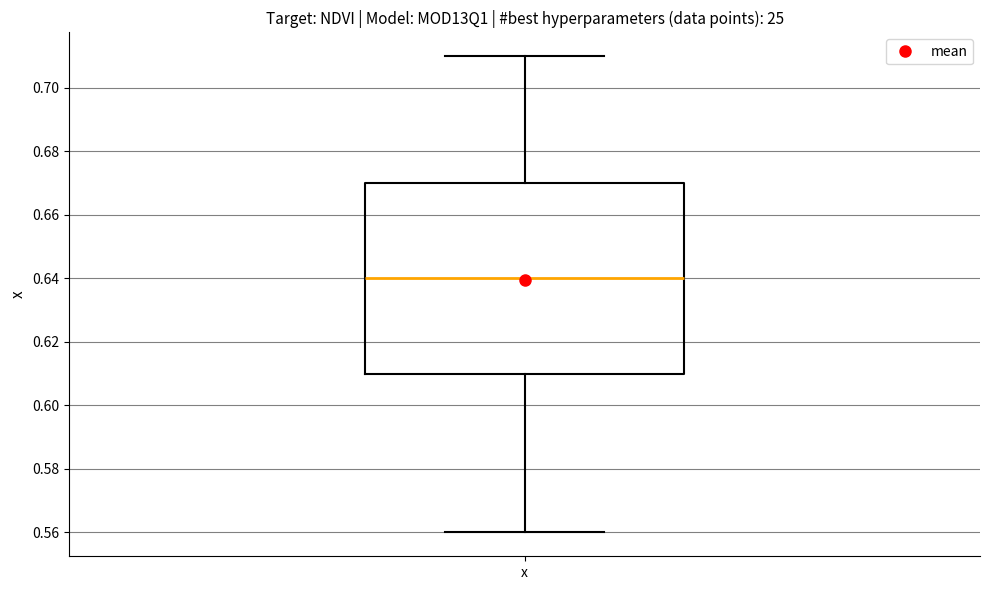

Read this box plot against the y-axis: the position of the median line, the range covered by the box, and the ends of both whiskers. The values are not printed on the chart, so give them approximately, as read against the axis.

median 0.64, box 0.61 to 0.67, whiskers 0.56 to 0.71